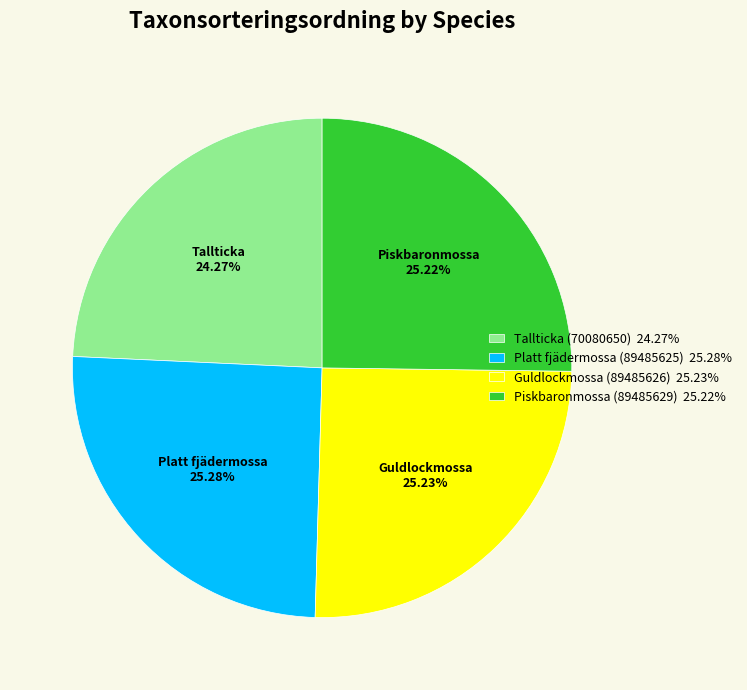

How many segments does this pie chart have?

4